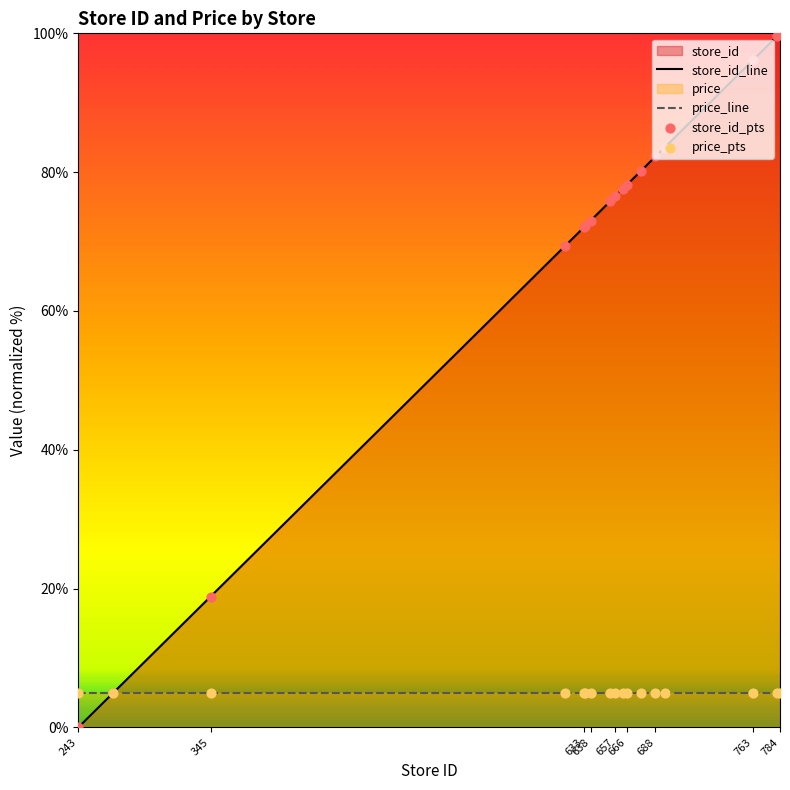

What is the lowest value of the price_line series?

5.0